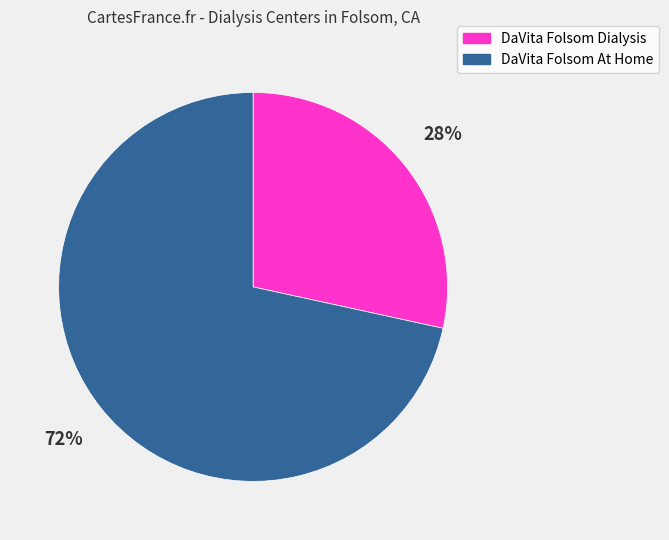

Between DaVita Folsom Dialysis and DaVita Folsom At Home, which is larger?

DaVita Folsom At Home